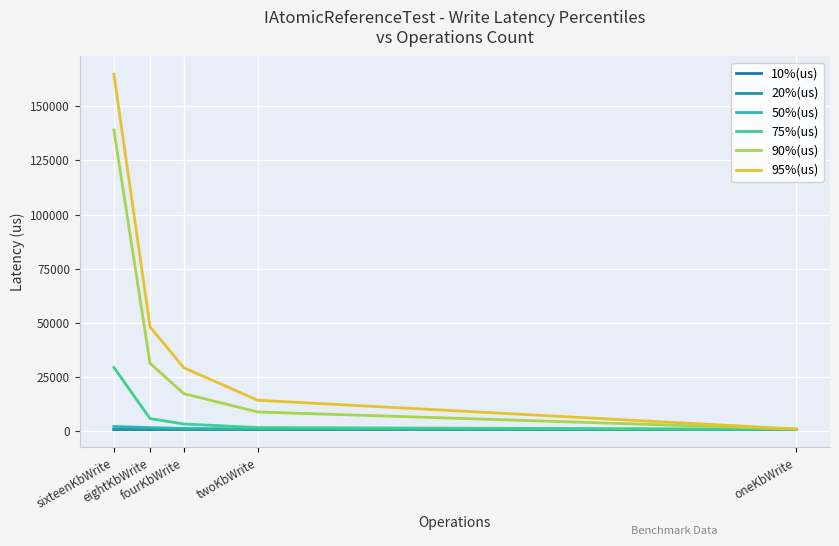

Which category has the highest value in the 10%(us) series?

fourKbWrite